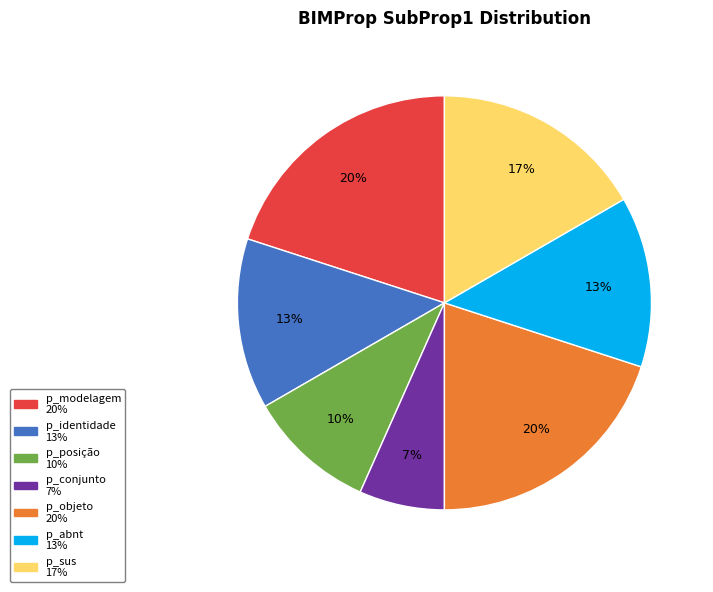

To the nearest percent, what is the difference between the largest and smallest slice percentages?

13%